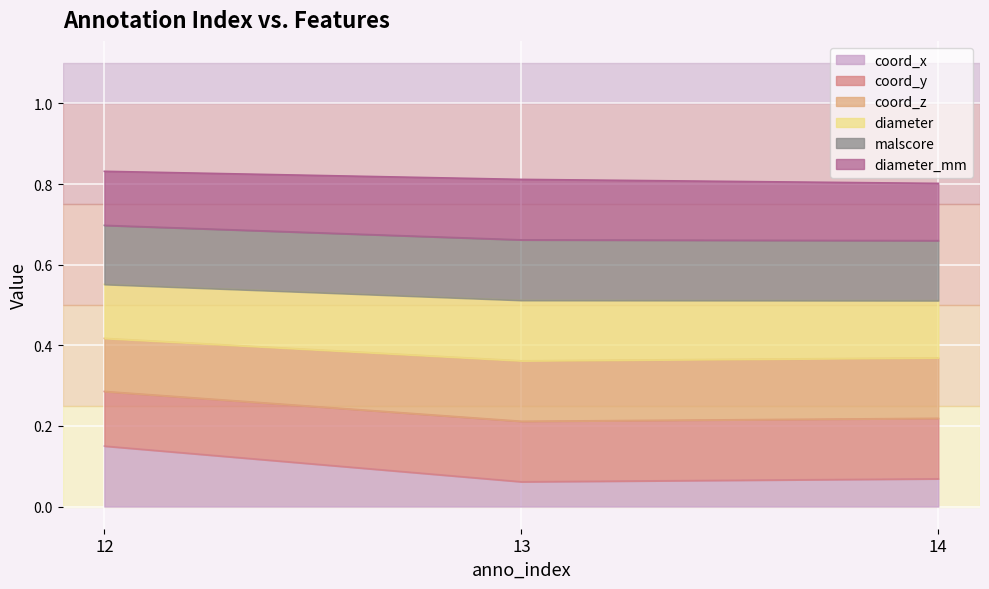

How many coord_x values are between 0 and 1?

3